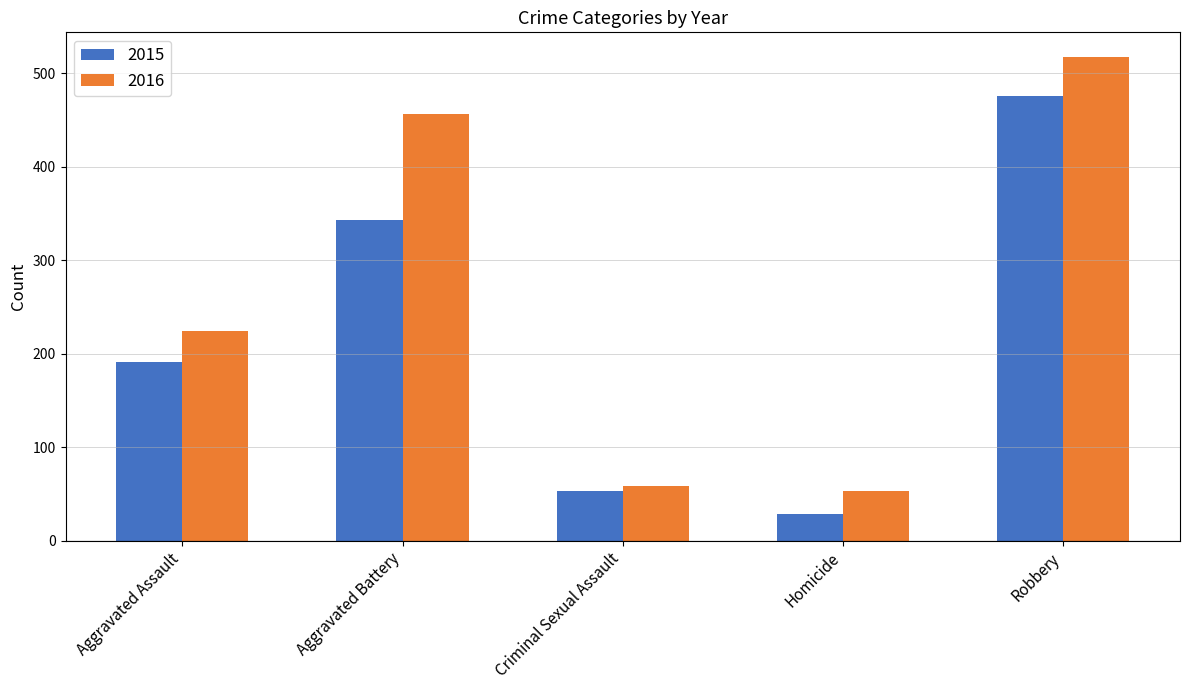

Reading left to right, list all the values displayed in this chart.

2015: Aggravated Assault=191	Aggravated Battery=343	Criminal Sexual Assault=53	Homicide=29	Robbery=476
2016: Aggravated Assault=224	Aggravated Battery=456	Criminal Sexual Assault=58	Homicide=53	Robbery=518